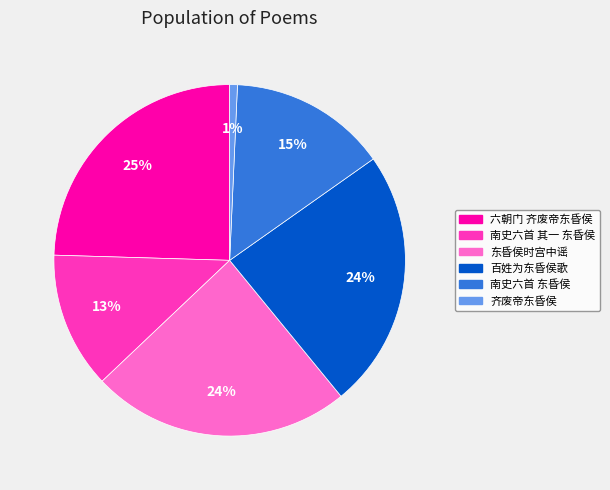

Between 东昏侯时宫中谣 and 六朝门 齐废帝东昏侯, which is larger?

六朝门 齐废帝东昏侯